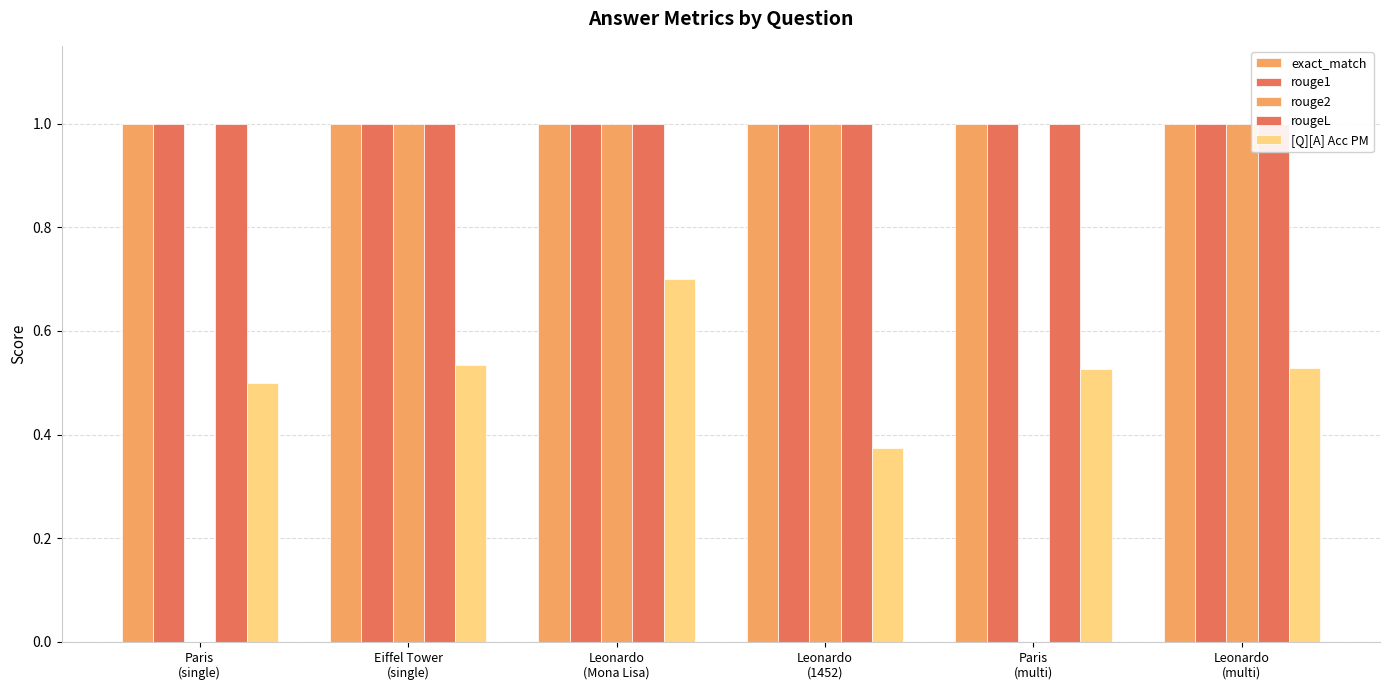

Reading right to left, transcribe all the data shown in this chart.

exact_match: 1.0	1.0	1.0	1.0	1.0	1.0
rouge1: 1.0	1.0	1.0	1.0	1.0	1.0
rouge2: 1.0	0.0	1.0	1.0	1.0	0.0
rougeL: 1.0	1.0	1.0	1.0	1.0	1.0
[Q][A] Acc PM: 0.5	0.5	0.4	0.7	0.5	0.5